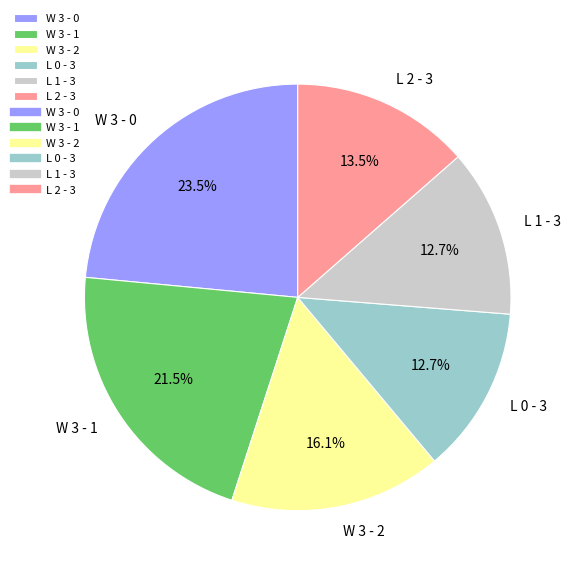

Is L 2 - 3 the majority of the pie?

No